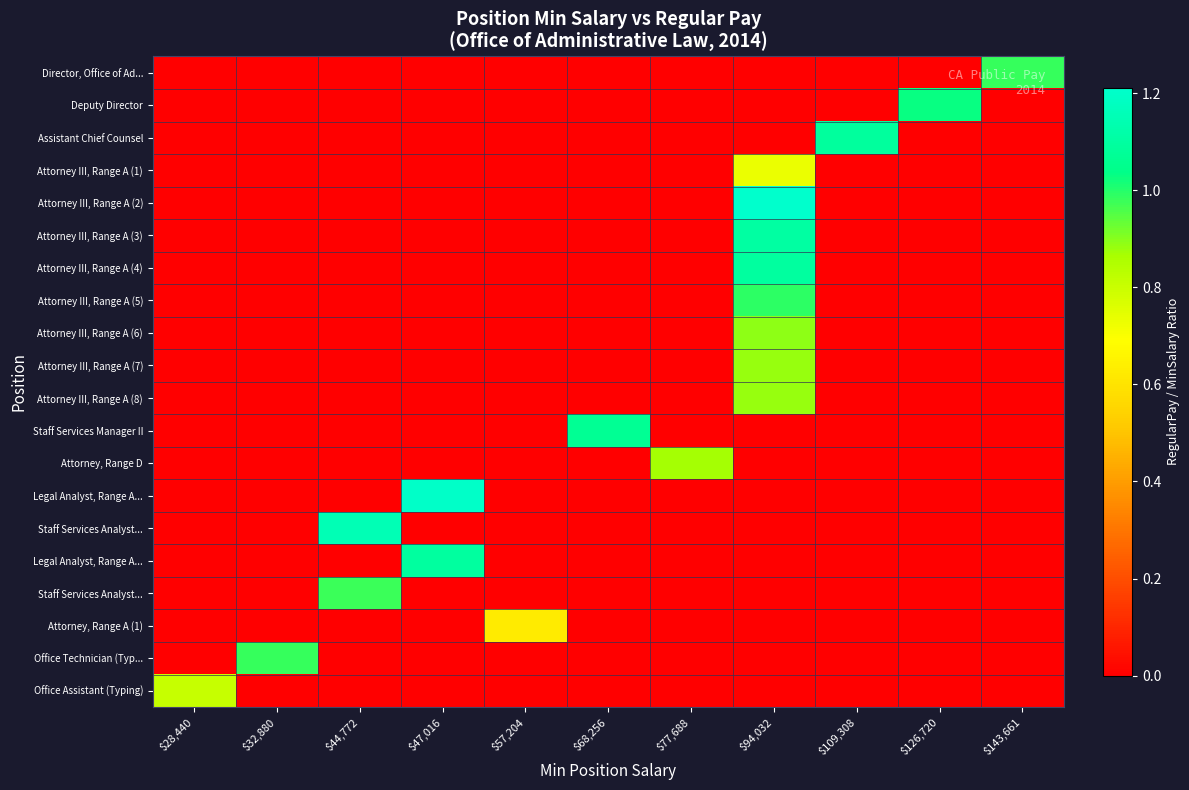

Which has a higher value, $32,880 or $47,016?

$32,880